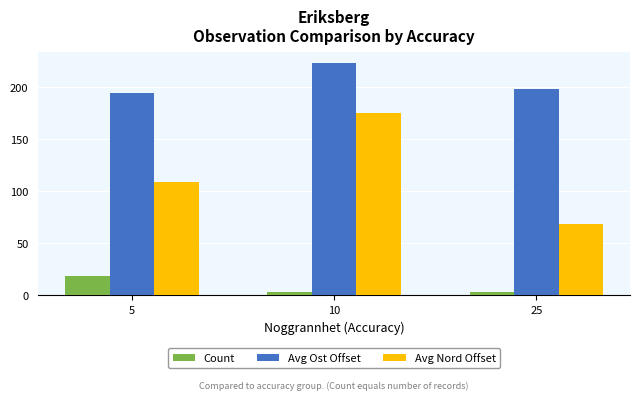

Reading right to left, extract all data points from this chart.

Count: 3	3	19
Avg Ost Offset: 198	223	195
Avg Nord Offset: 69	175	109